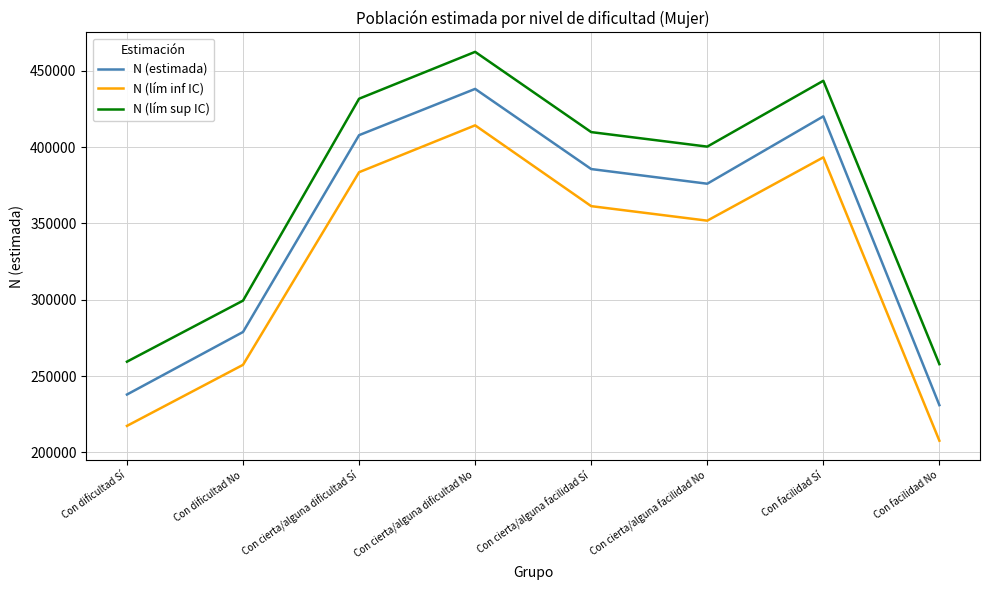

True or false: N (estimada) and N (lím sup IC) cross at least once.

False